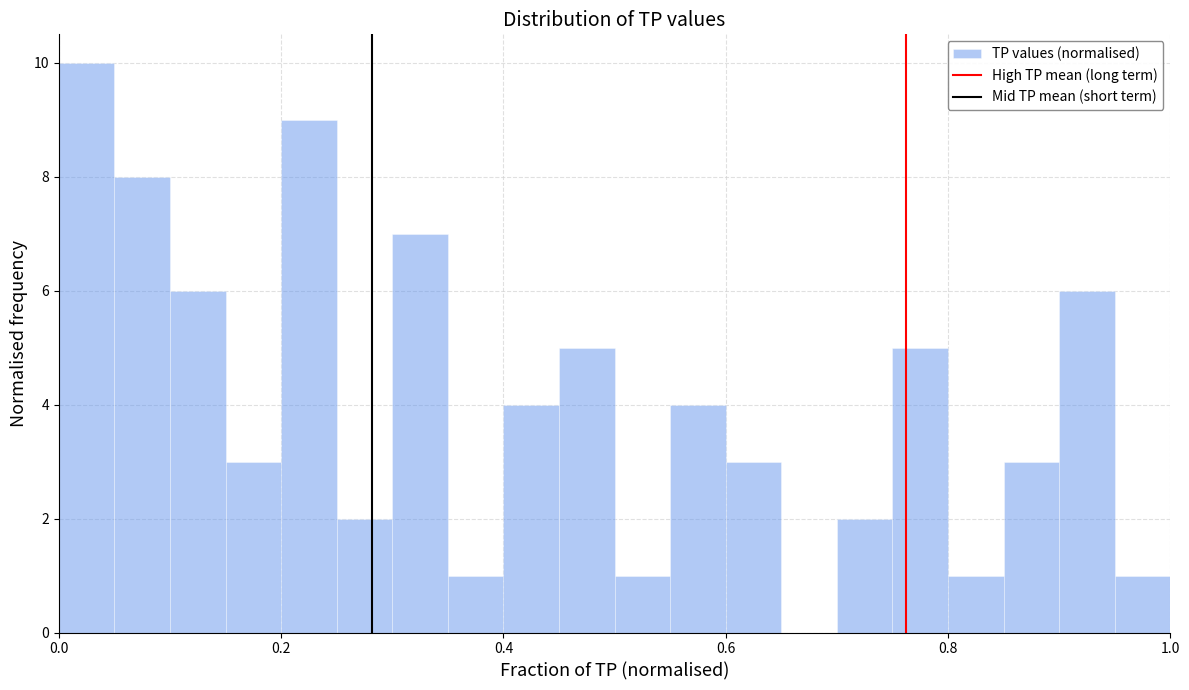

Read against the x-axis, roughly where is the centre of the tallest bar?

0.02